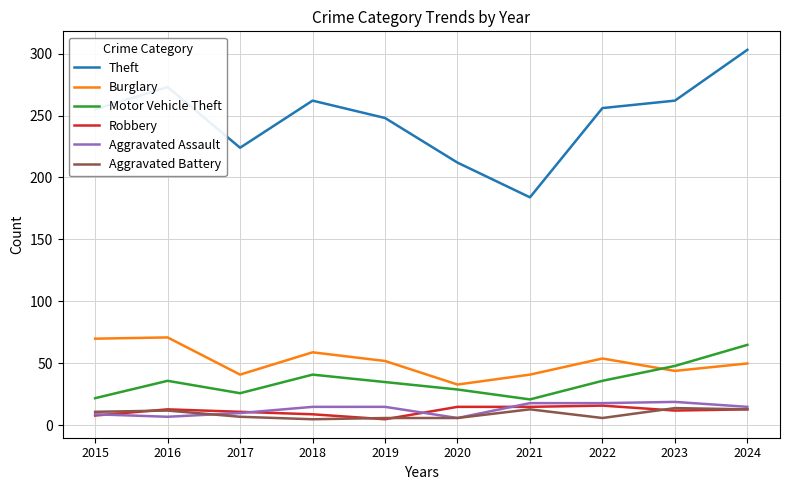

What is the difference between the highest and lowest values at 2018?

257